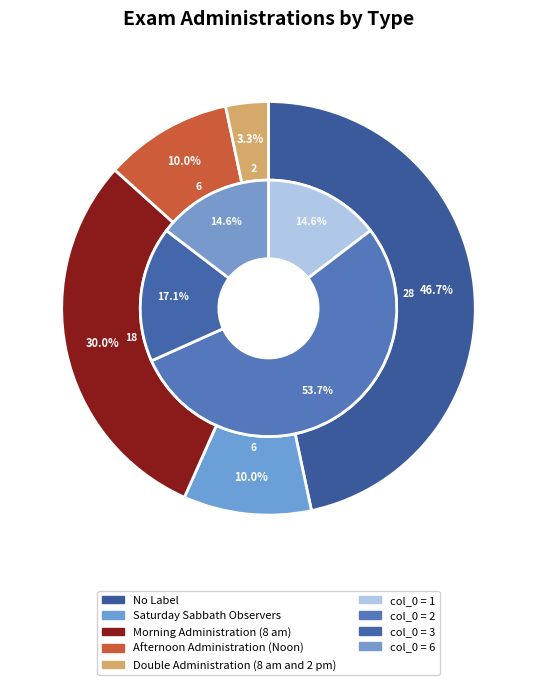

Is there any slice that represents more than half of the pie?

No